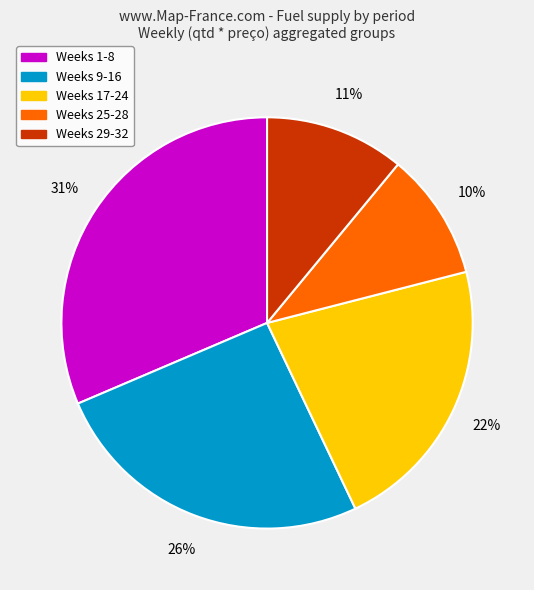

How many segments does this pie chart have?

5